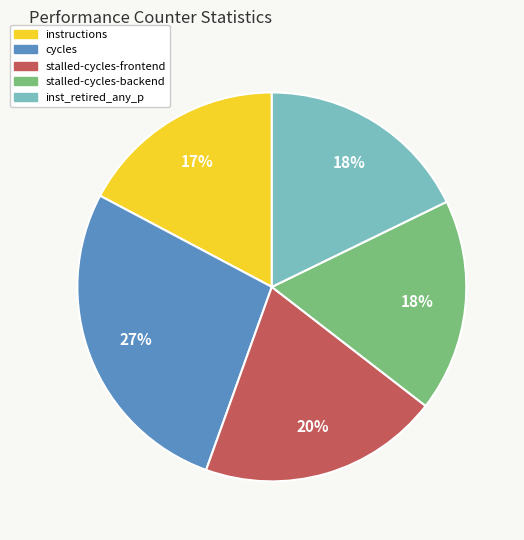

What is the largest slice in the pie chart?

cycles